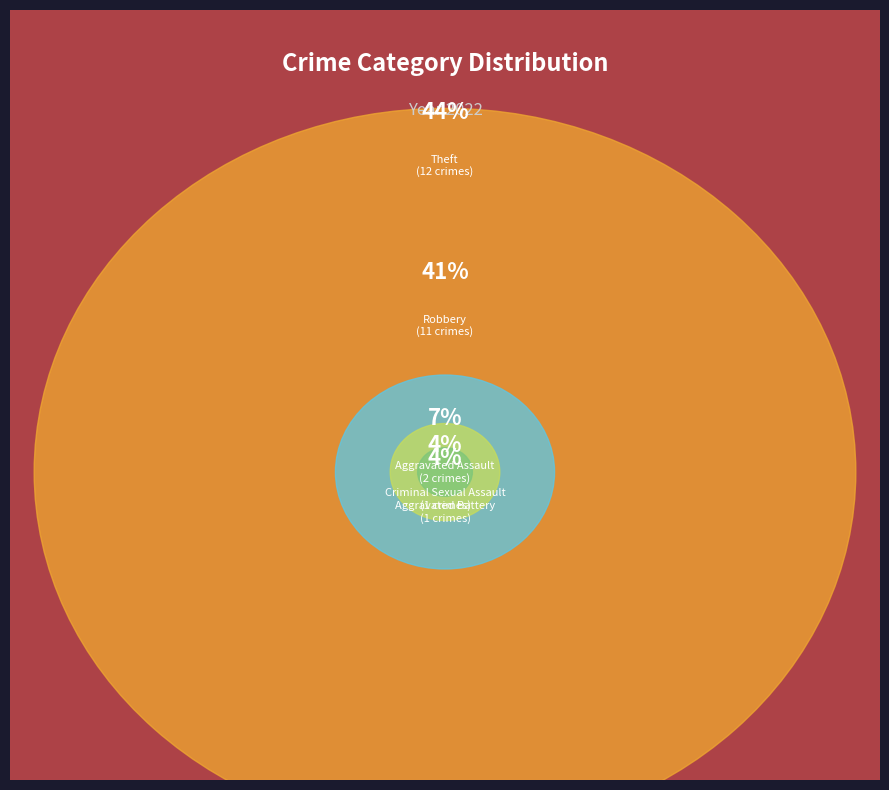

What percentage is NOT represented by Criminal Sexual Assault?

96.3%